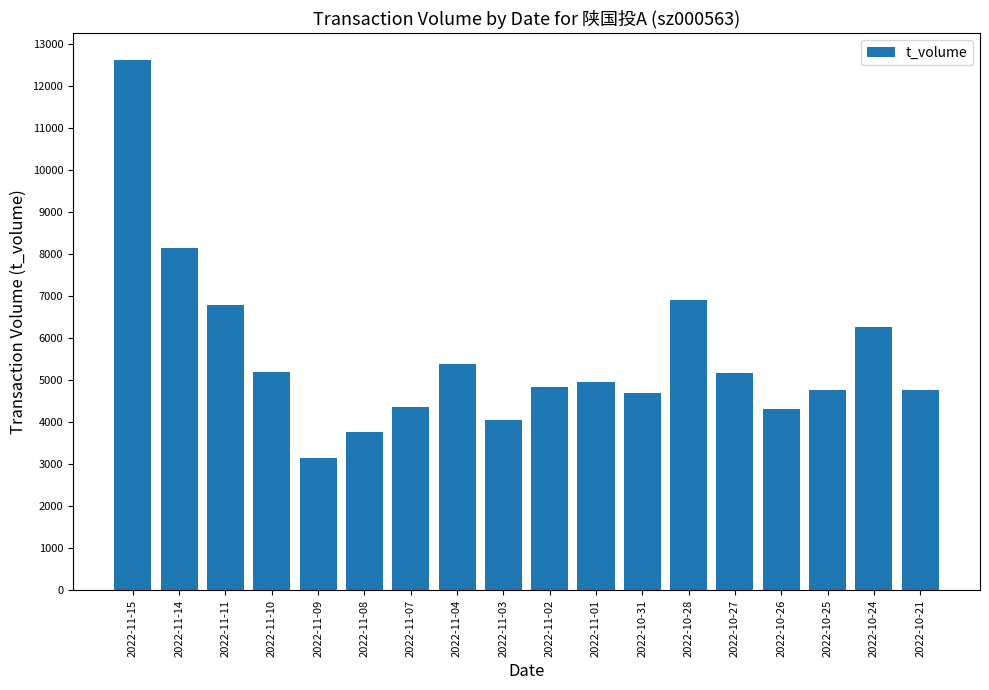

Count the number of data series in this chart.

1